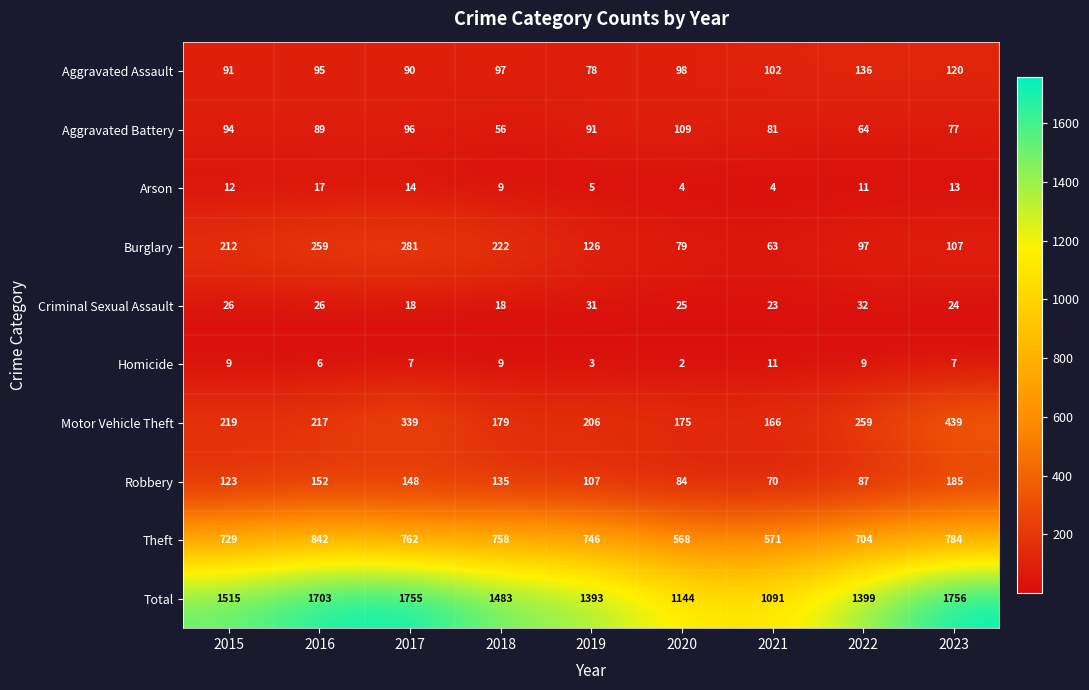

At how many categories does at least one series exceed 864?

9